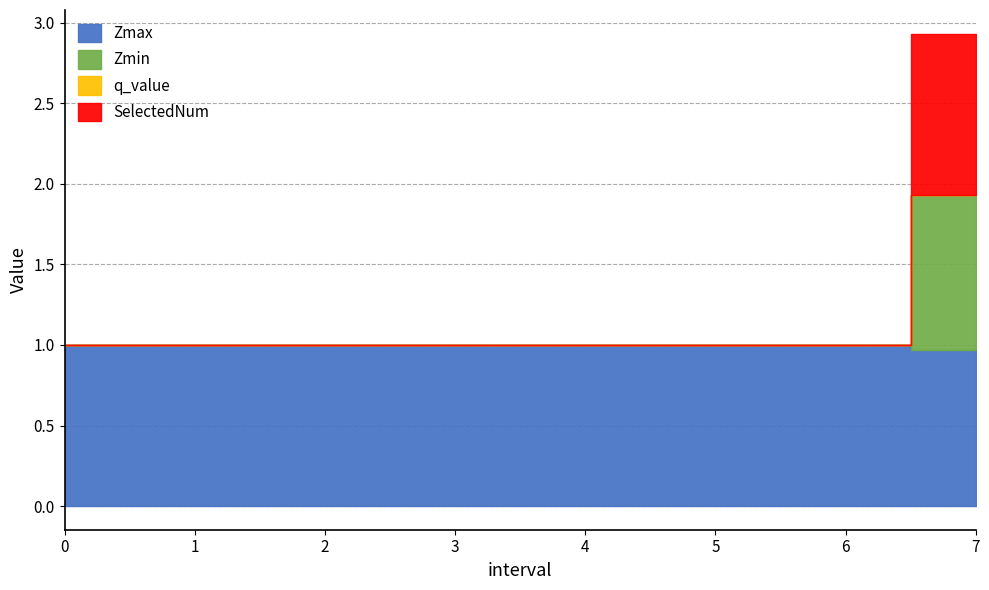

Rank the categories by q_value value from highest to lowest.

0, 1, 2, 3, 4, 5, 6, 7.0